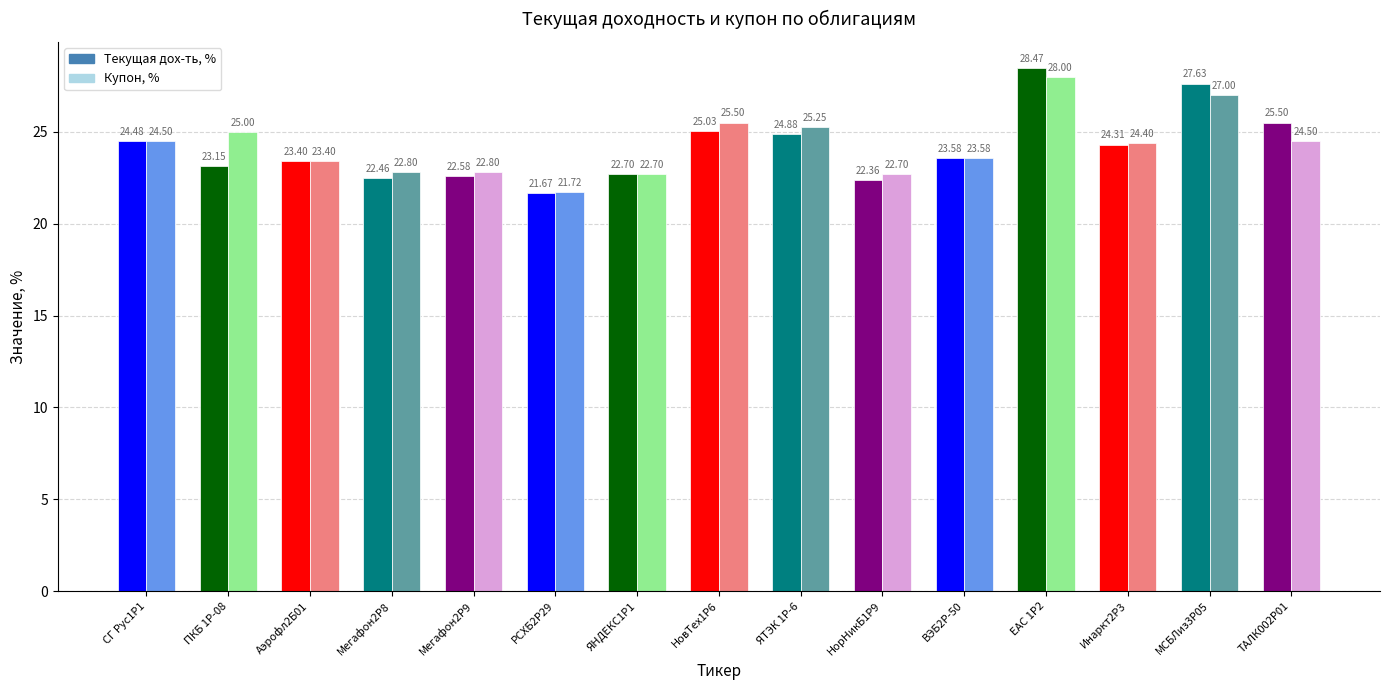

What is the sum of the Текущая дох-ть, % values at Мегафон2Р8 and ПКБ 1Р-08?

45.6